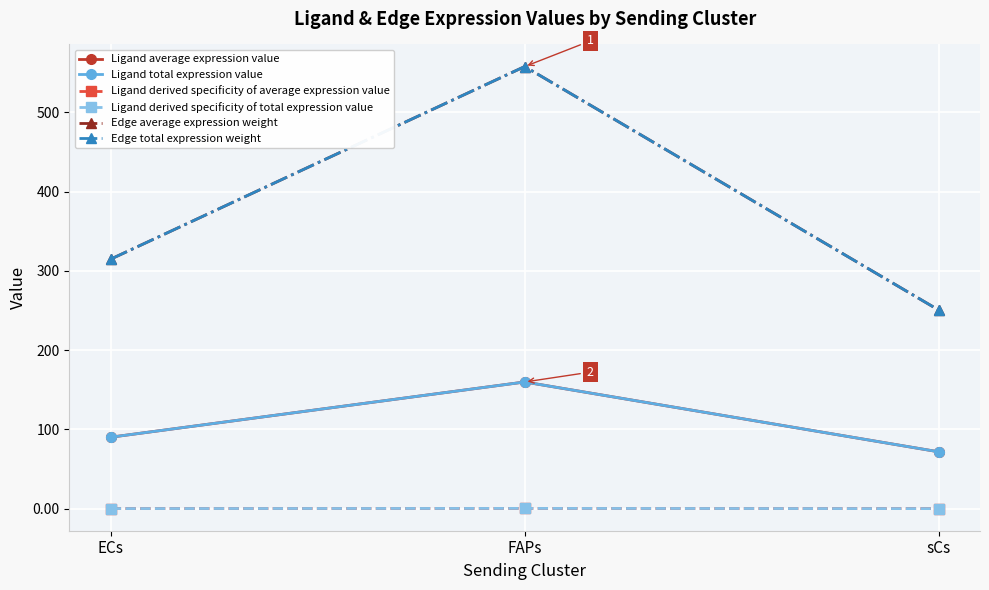

What is the average value of the Ligand average expression value series?

107.4